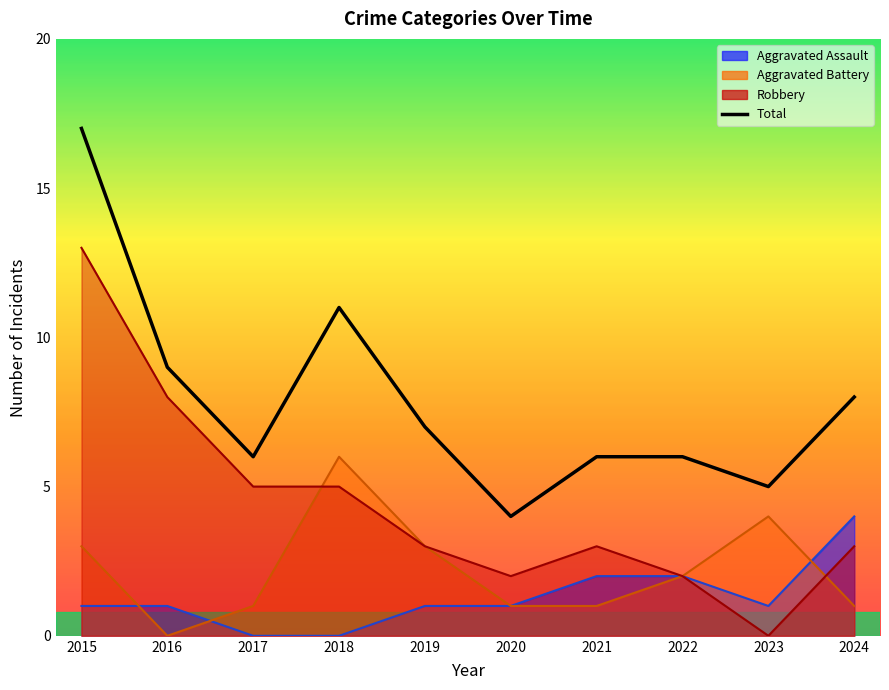

The value at 2021 is 9. True or false?

False